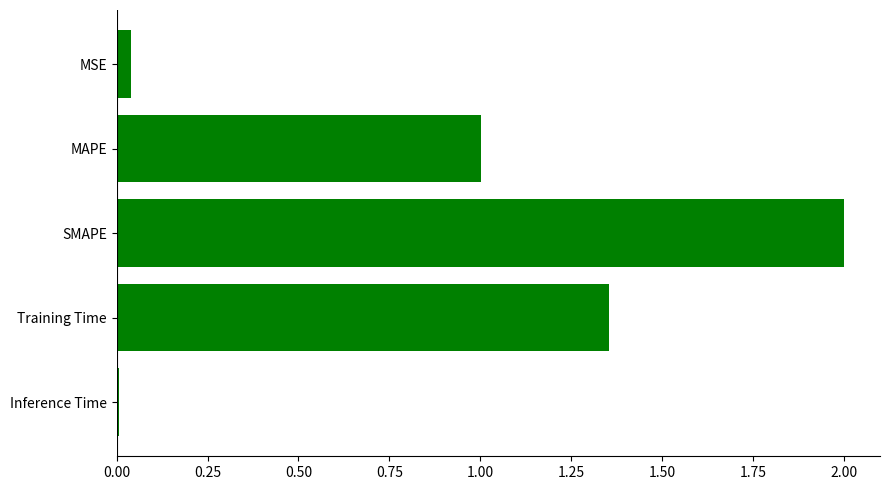

Are the bars horizontal?

Yes